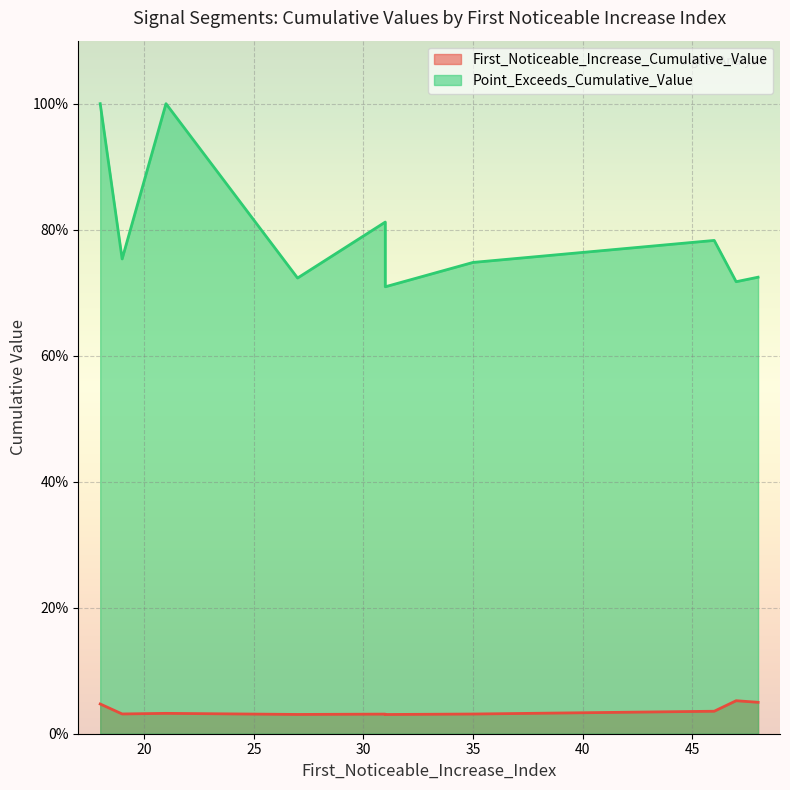

True or false: First_Noticeable_Increase_Cumulative_Value and Point_Exceeds_Cumulative_Value intersect in this chart.

False